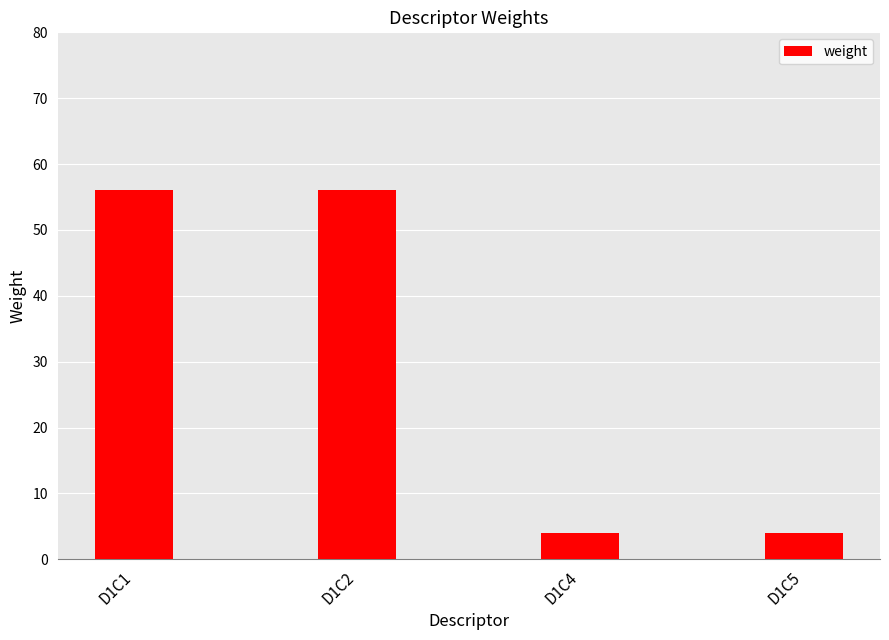

Read the value at D1C2, to the nearest 10.

60